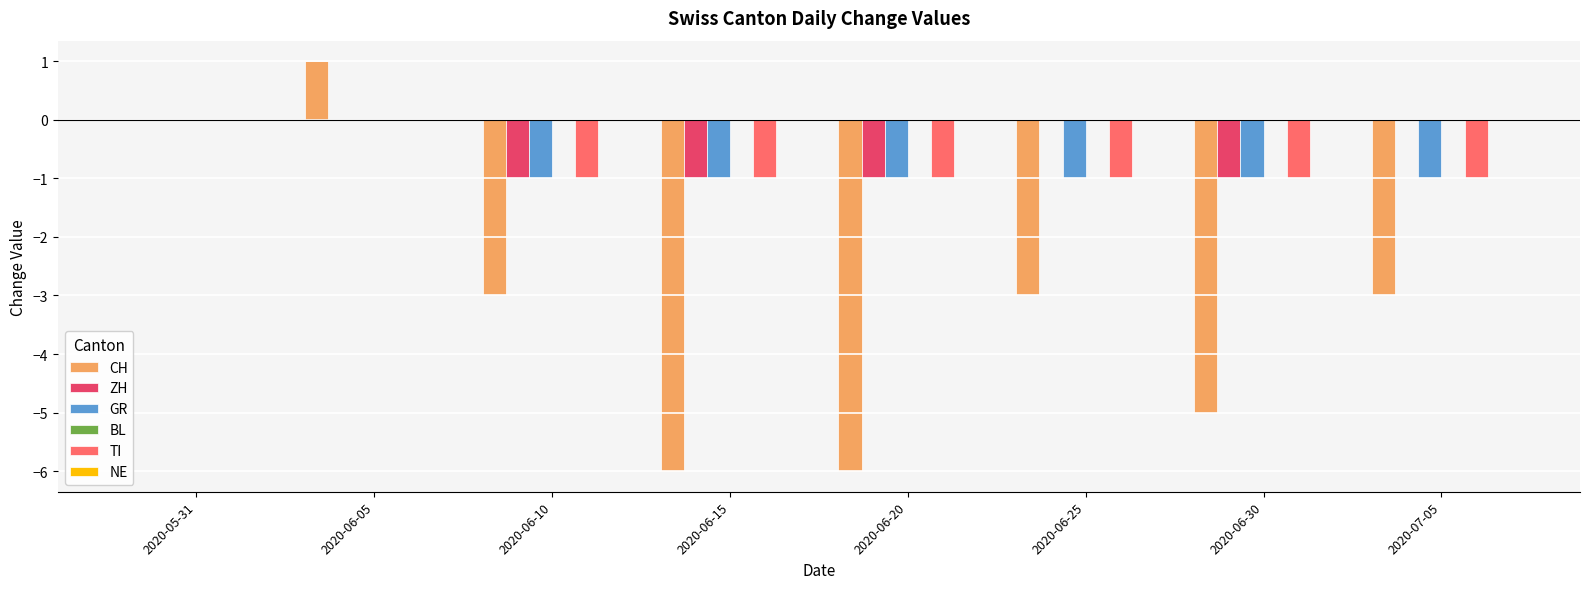

At which category is the sum across all series the highest?

2020-06-05